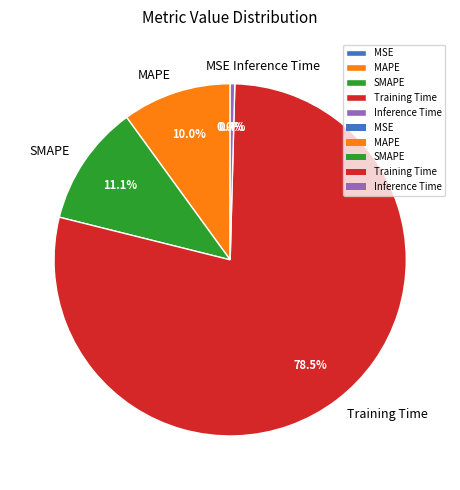

What is the total percentage of SMAPE and Training Time?

89.6%